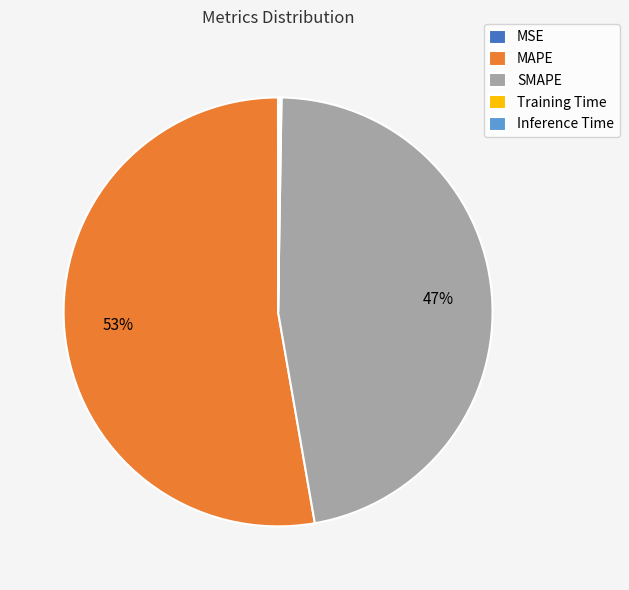

What is the majority slice?

MAPE